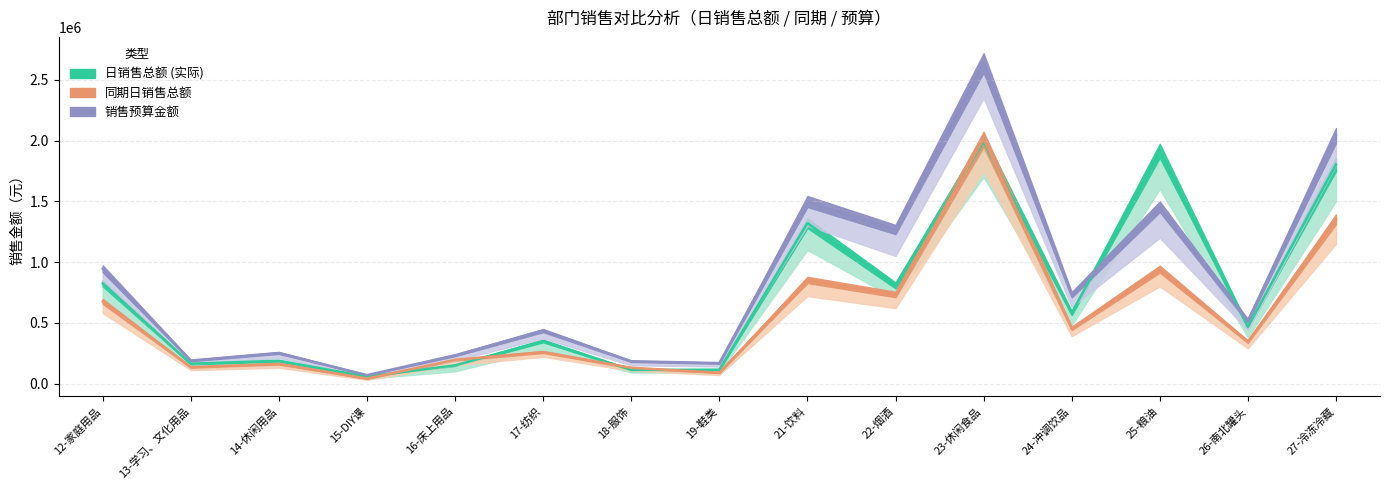

At which category does 同期日销售总额 reach its first local peak?

14-休闲用品